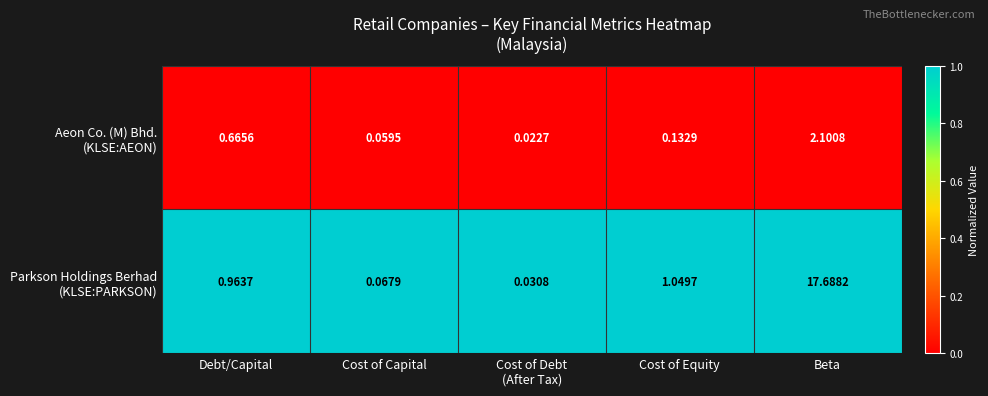

At which category is the sum across all series the highest?

Beta